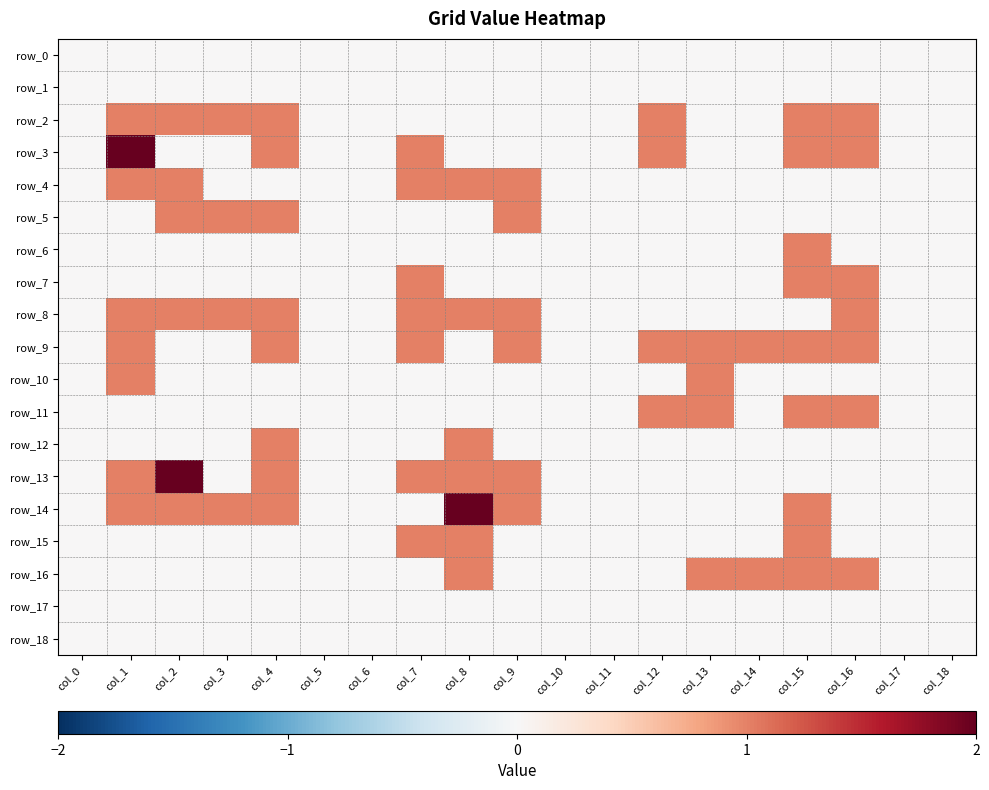

Reading left to right, extract all data points from this chart.

row_0: col_0=0	col_1=0	col_2=0	col_3=0	col_4=0	col_5=0	col_6=0	col_7=0	col_8=0	col_9=0	col_10=0	col_11=0	col_12=0	col_13=0	col_14=0	col_15=0	col_16=0	col_17=0	col_18=0
row_1: col_0=0	col_1=0	col_2=0	col_3=0	col_4=0	col_5=0	col_6=0	col_7=0	col_8=0	col_9=0	col_10=0	col_11=0	col_12=0	col_13=0	col_14=0	col_15=0	col_16=0	col_17=0	col_18=0
row_2: col_0=0	col_1=1	col_2=1	col_3=1	col_4=1	col_5=0	col_6=0	col_7=0	col_8=0	col_9=0	col_10=0	col_11=0	col_12=1	col_13=0	col_14=0	col_15=1	col_16=1	col_17=0	col_18=0
row_3: col_0=0	col_1=2	col_2=0	col_3=0	col_4=1	col_5=0	col_6=0	col_7=1	col_8=0	col_9=0	col_10=0	col_11=0	col_12=1	col_13=0	col_14=0	col_15=1	col_16=1	col_17=0	col_18=0
row_4: col_0=0	col_1=1	col_2=1	col_3=0	col_4=0	col_5=0	col_6=0	col_7=1	col_8=1	col_9=1	col_10=0	col_11=0	col_12=0	col_13=0	col_14=0	col_15=0	col_16=0	col_17=0	col_18=0
row_5: col_0=0	col_1=0	col_2=1	col_3=1	col_4=1	col_5=0	col_6=0	col_7=0	col_8=0	col_9=1	col_10=0	col_11=0	col_12=0	col_13=0	col_14=0	col_15=0	col_16=0	col_17=0	col_18=0
row_6: col_0=0	col_1=0	col_2=0	col_3=0	col_4=0	col_5=0	col_6=0	col_7=0	col_8=0	col_9=0	col_10=0	col_11=0	col_12=0	col_13=0	col_14=0	col_15=1	col_16=0	col_17=0	col_18=0
row_7: col_0=0	col_1=0	col_2=0	col_3=0	col_4=0	col_5=0	col_6=0	col_7=1	col_8=0	col_9=0	col_10=0	col_11=0	col_12=0	col_13=0	col_14=0	col_15=1	col_16=1	col_17=0	col_18=0
row_8: col_0=0	col_1=1	col_2=1	col_3=1	col_4=1	col_5=0	col_6=0	col_7=1	col_8=1	col_9=1	col_10=0	col_11=0	col_12=0	col_13=0	col_14=0	col_15=0	col_16=1	col_17=0	col_18=0
row_9: col_0=0	col_1=1	col_2=0	col_3=0	col_4=1	col_5=0	col_6=0	col_7=1	col_8=0	col_9=1	col_10=0	col_11=0	col_12=1	col_13=1	col_14=1	col_15=1	col_16=1	col_17=0	col_18=0
row_10: col_0=0	col_1=1	col_2=0	col_3=0	col_4=0	col_5=0	col_6=0	col_7=0	col_8=0	col_9=0	col_10=0	col_11=0	col_12=0	col_13=1	col_14=0	col_15=0	col_16=0	col_17=0	col_18=0
row_11: col_0=0	col_1=0	col_2=0	col_3=0	col_4=0	col_5=0	col_6=0	col_7=0	col_8=0	col_9=0	col_10=0	col_11=0	col_12=1	col_13=1	col_14=0	col_15=1	col_16=1	col_17=0	col_18=0
row_12: col_0=0	col_1=0	col_2=0	col_3=0	col_4=1	col_5=0	col_6=0	col_7=0	col_8=1	col_9=0	col_10=0	col_11=0	col_12=0	col_13=0	col_14=0	col_15=0	col_16=0	col_17=0	col_18=0
row_13: col_0=0	col_1=1	col_2=2	col_3=0	col_4=1	col_5=0	col_6=0	col_7=1	col_8=1	col_9=1	col_10=0	col_11=0	col_12=0	col_13=0	col_14=0	col_15=0	col_16=0	col_17=0	col_18=0
row_14: col_0=0	col_1=1	col_2=1	col_3=1	col_4=1	col_5=0	col_6=0	col_7=0	col_8=2	col_9=1	col_10=0	col_11=0	col_12=0	col_13=0	col_14=0	col_15=1	col_16=0	col_17=0	col_18=0
row_15: col_0=0	col_1=0	col_2=0	col_3=0	col_4=0	col_5=0	col_6=0	col_7=1	col_8=1	col_9=0	col_10=0	col_11=0	col_12=0	col_13=0	col_14=0	col_15=1	col_16=0	col_17=0	col_18=0
row_16: col_0=0	col_1=0	col_2=0	col_3=0	col_4=0	col_5=0	col_6=0	col_7=0	col_8=1	col_9=0	col_10=0	col_11=0	col_12=0	col_13=1	col_14=1	col_15=1	col_16=1	col_17=0	col_18=0
row_17: col_0=0	col_1=0	col_2=0	col_3=0	col_4=0	col_5=0	col_6=0	col_7=0	col_8=0	col_9=0	col_10=0	col_11=0	col_12=0	col_13=0	col_14=0	col_15=0	col_16=0	col_17=0	col_18=0
row_18: col_0=0	col_1=0	col_2=0	col_3=0	col_4=0	col_5=0	col_6=0	col_7=0	col_8=0	col_9=0	col_10=0	col_11=0	col_12=0	col_13=0	col_14=0	col_15=0	col_16=0	col_17=0	col_18=0